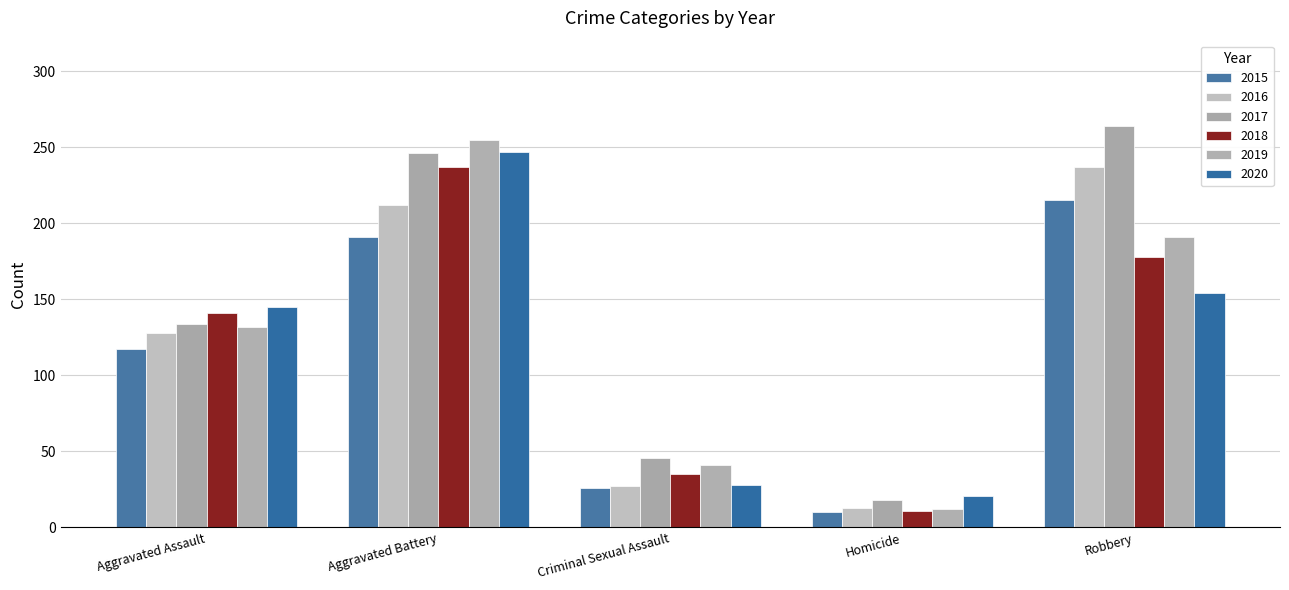

What are all the series names shown in the legend?

2015, 2016, 2017, 2018, 2019, 2020